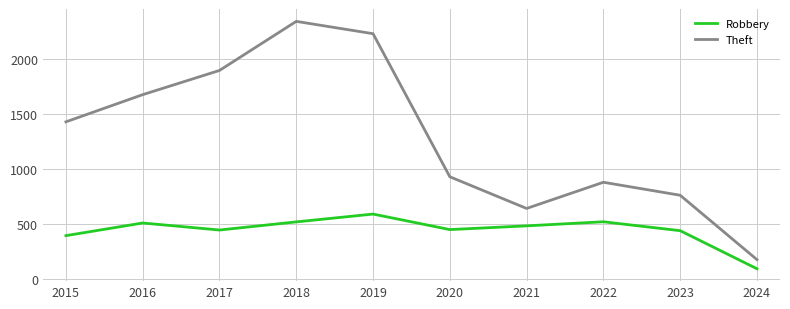

True or false: Robbery and Theft intersect in this chart.

False